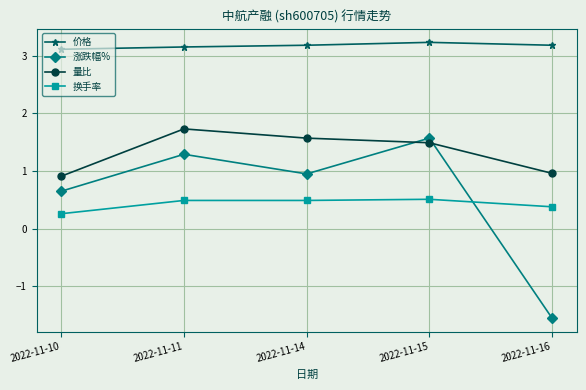

What are all the series names shown in the legend?

价格, 涨跌幅%, 量比, 换手率